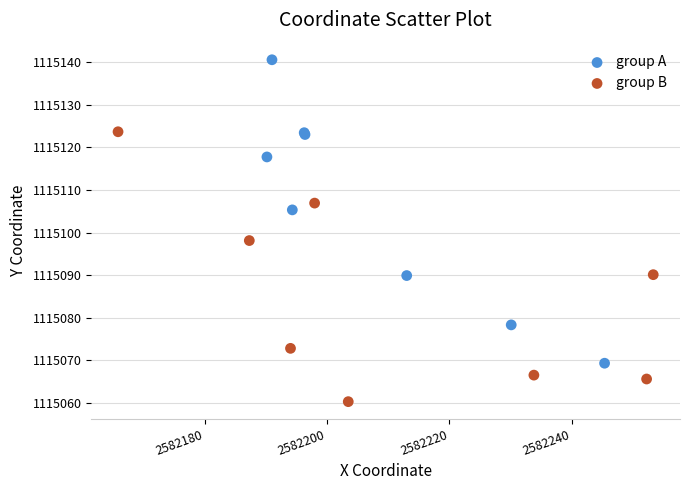

Which series contains the highest Y value?

group A